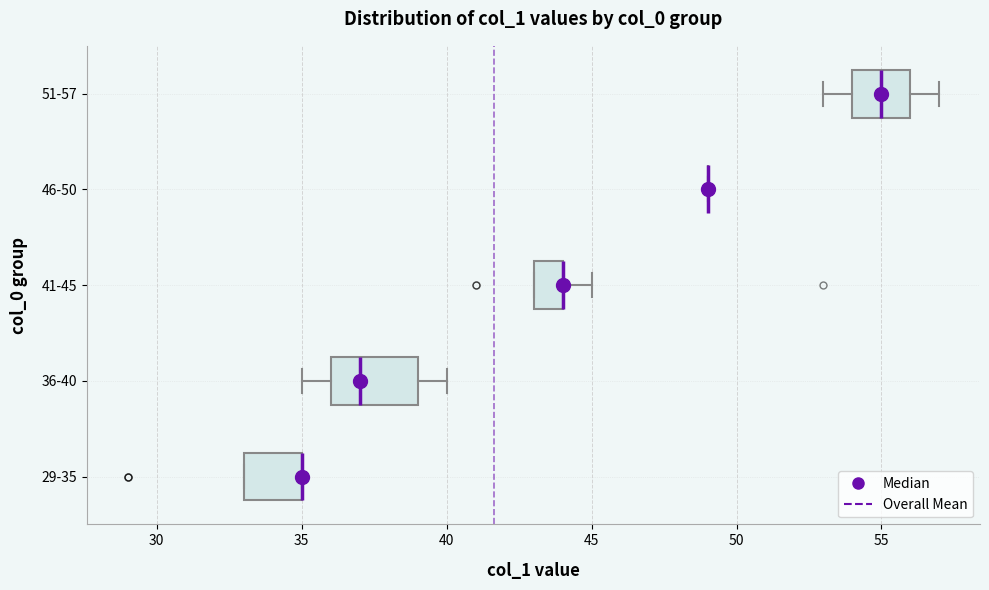

Where is the right edge of the box for 36-40 on the x-axis? The values are not printed on the chart, so give them approximately, as read against the axis.

39